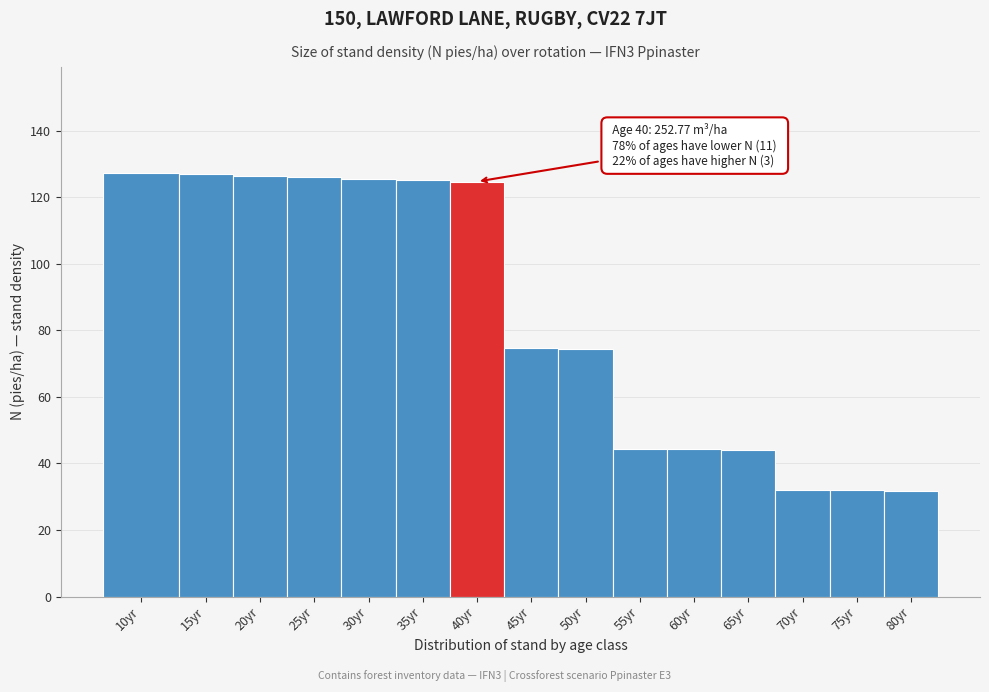

What is the ratio of the value at 80yr to the value at 25yr?

0.3